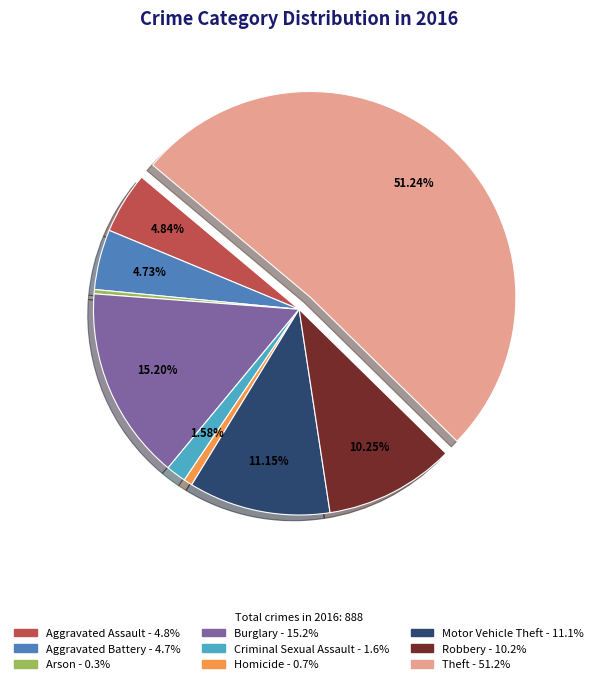

What is the ratio of the value at Criminal Sexual Assault to the value at Arson?

4.7